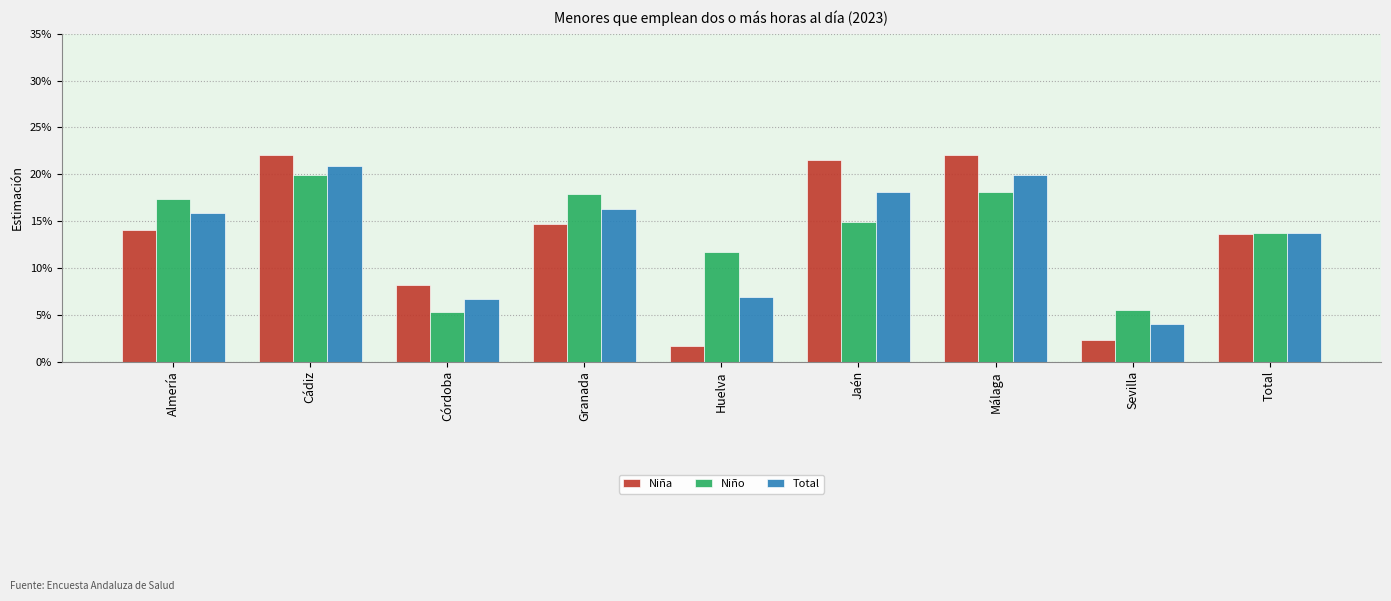

At which label is Niño closest to 0?

Córdoba